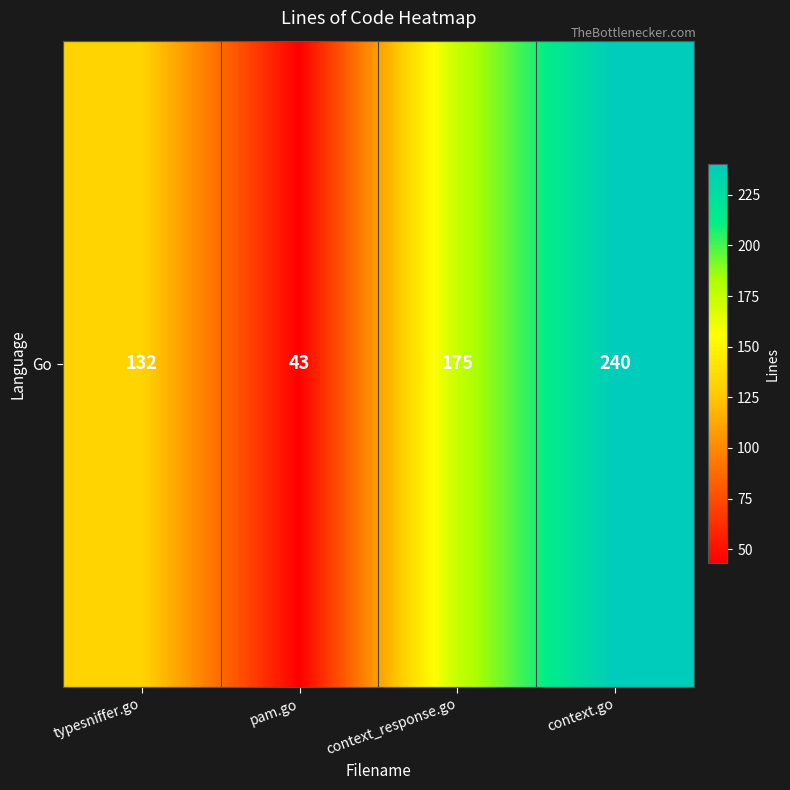

At which label does the data first exceed 175?

context.go